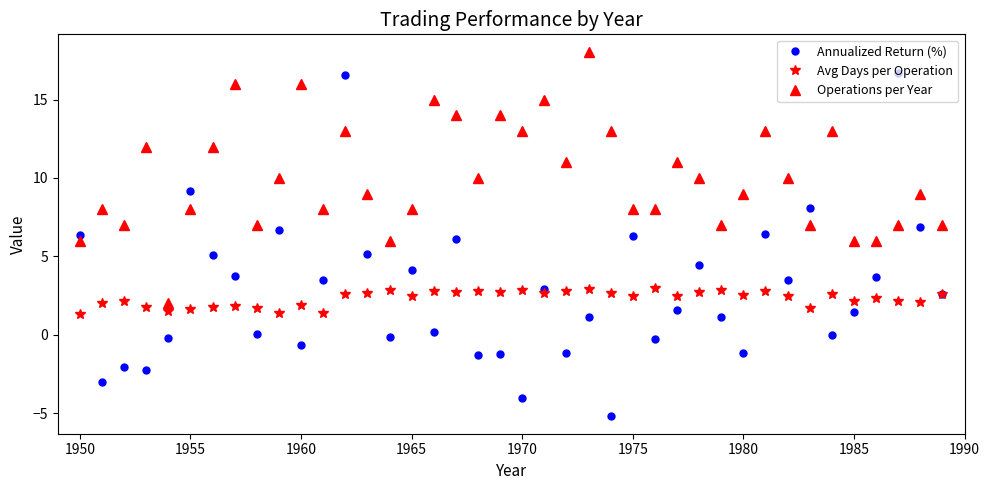

True or false: Annualized Return (%) has more than 0 points higher than both neighbors.

True